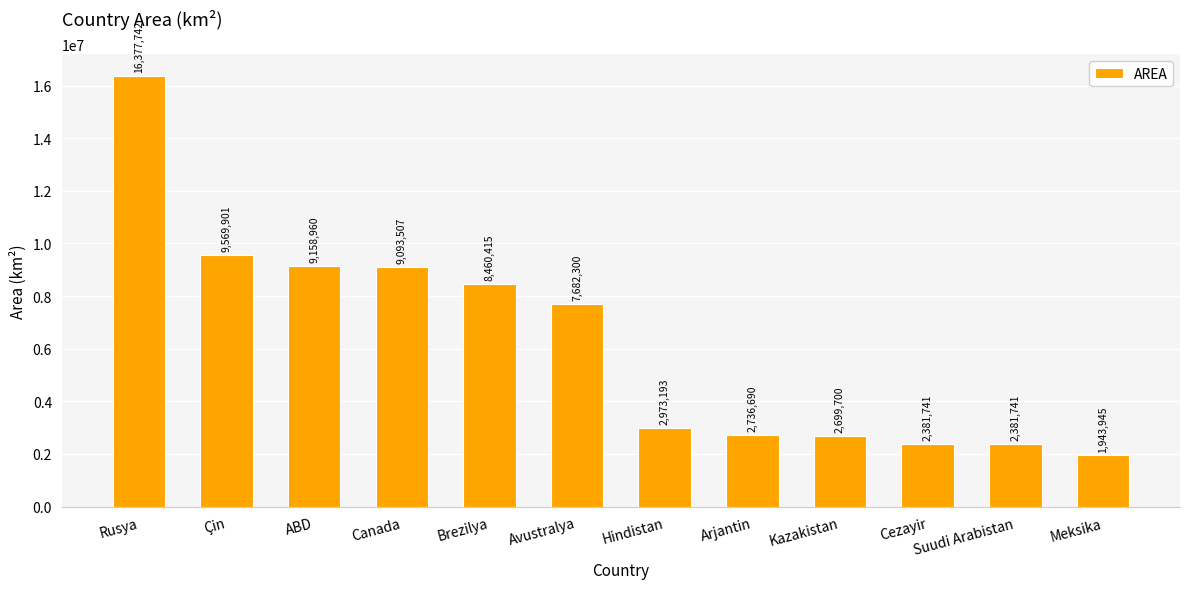

Is it true that the value at Suudi Arabistan is 2381741?

True